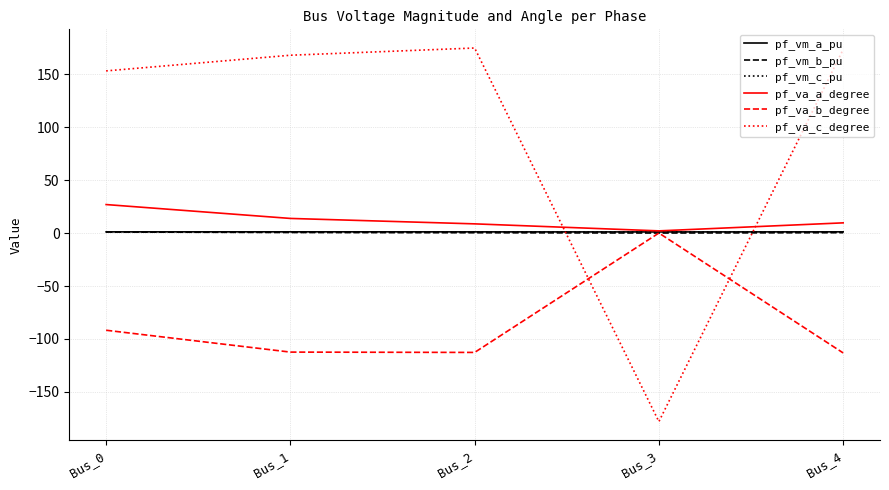

Read the pf_va_c_degree value at Bus_2.

174.6